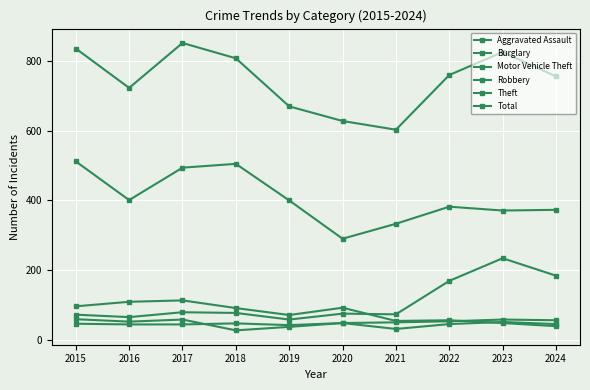

Reading left to right, transcribe all the data shown in this chart.

Aggravated Assault: 2015=46	2016=44	2017=44	2018=47	2019=42	2020=48	2021=50	2022=53	2023=58	2024=56
Burglary: 2015=96	2016=109	2017=113	2018=91	2019=71	2020=92	2021=54	2022=56	2023=48	2024=39
Motor Vehicle Theft: 2015=72	2016=65	2017=79	2018=77	2019=58	2020=75	2021=73	2022=169	2023=234	2024=184
Robbery: 2015=59	2016=52	2017=58	2018=27	2019=37	2020=48	2021=31	2022=45	2023=51	2024=45
Theft: 2015=512	2016=401	2017=494	2018=505	2019=400	2020=290	2021=333	2022=382	2023=371	2024=373
Total: 2015=836	2016=723	2017=852	2018=808	2019=670	2020=628	2021=603	2022=760	2023=826	2024=756